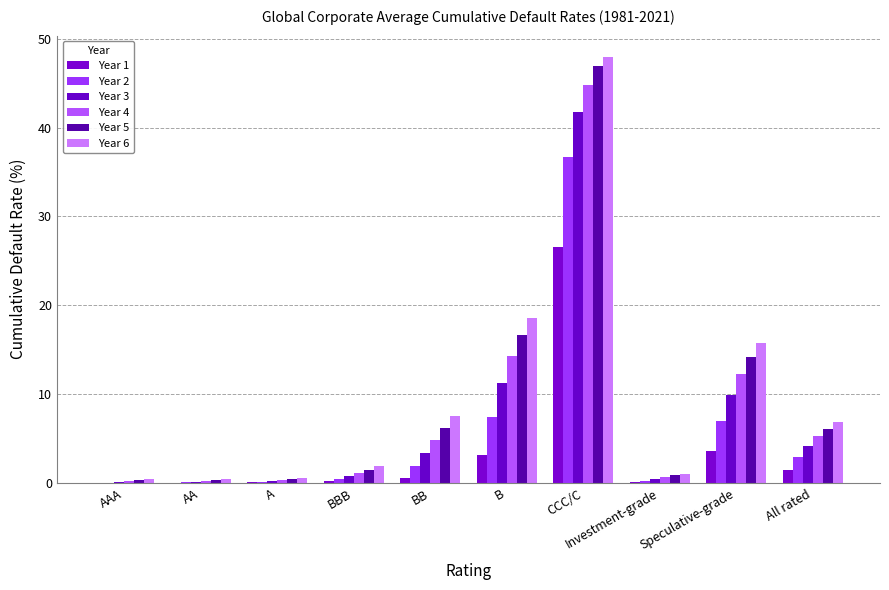

The Year 3 series shows 0.1 at AAA. True or false?

True